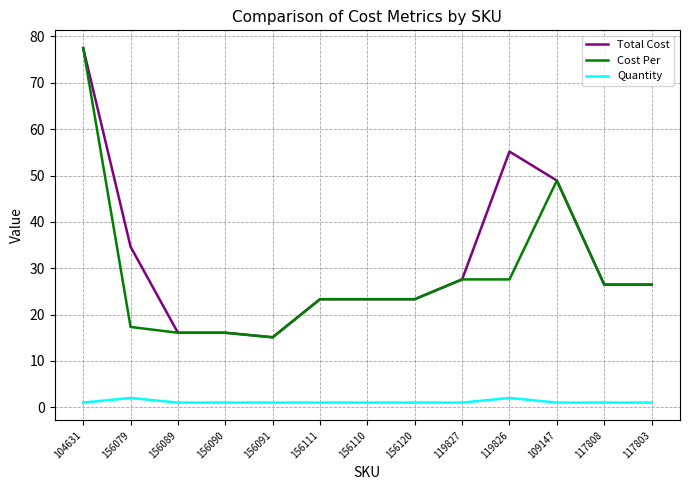

Between 156079 and 156089, which series saw the biggest shift?

Total Cost